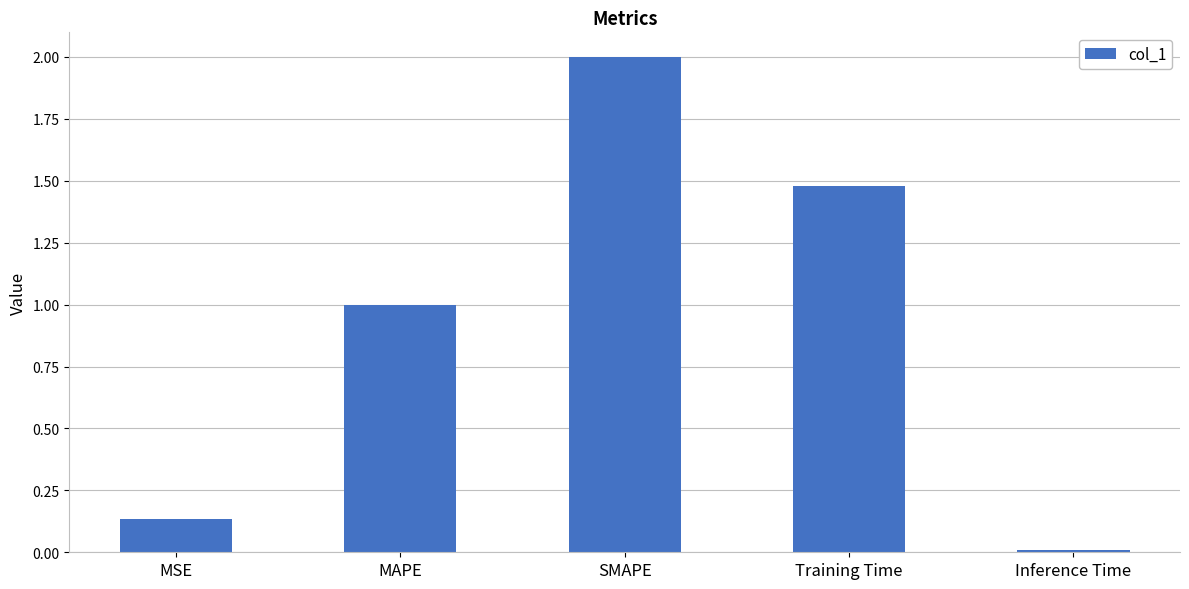

How many series are shown in this chart?

1